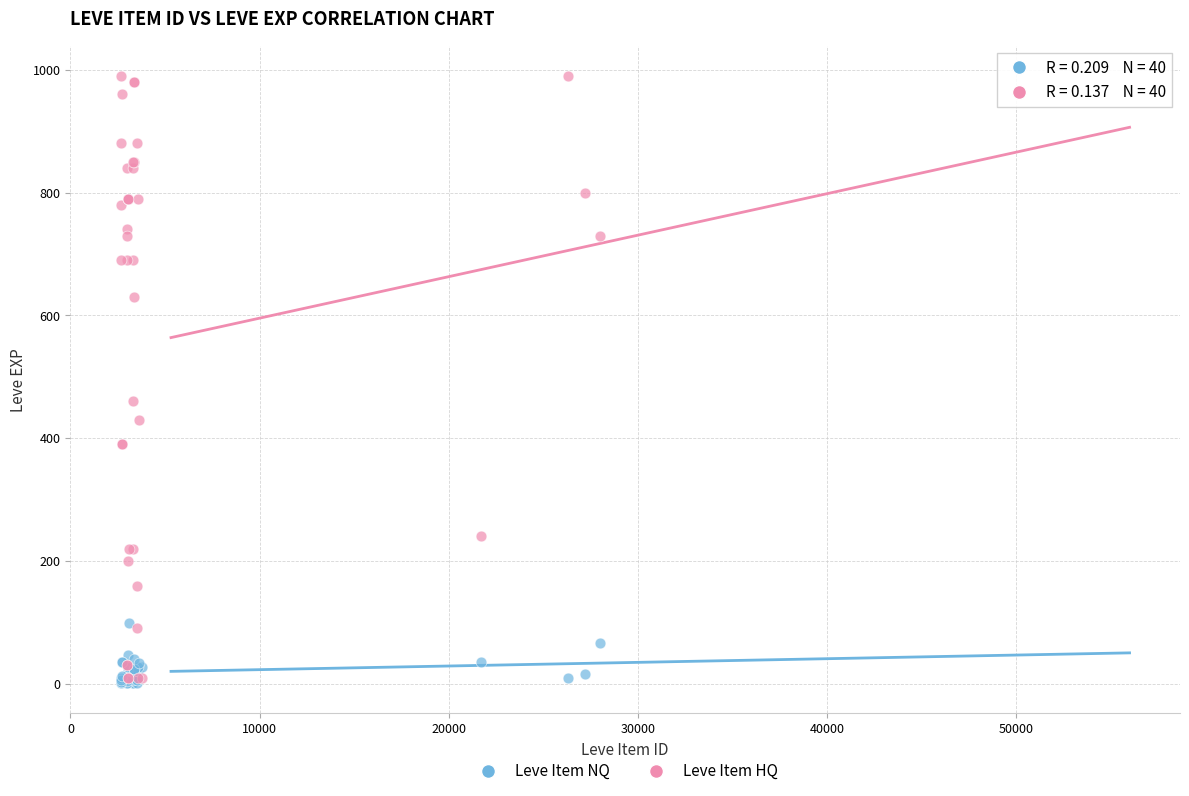

Across all series, what Y value is closest to 495?

460